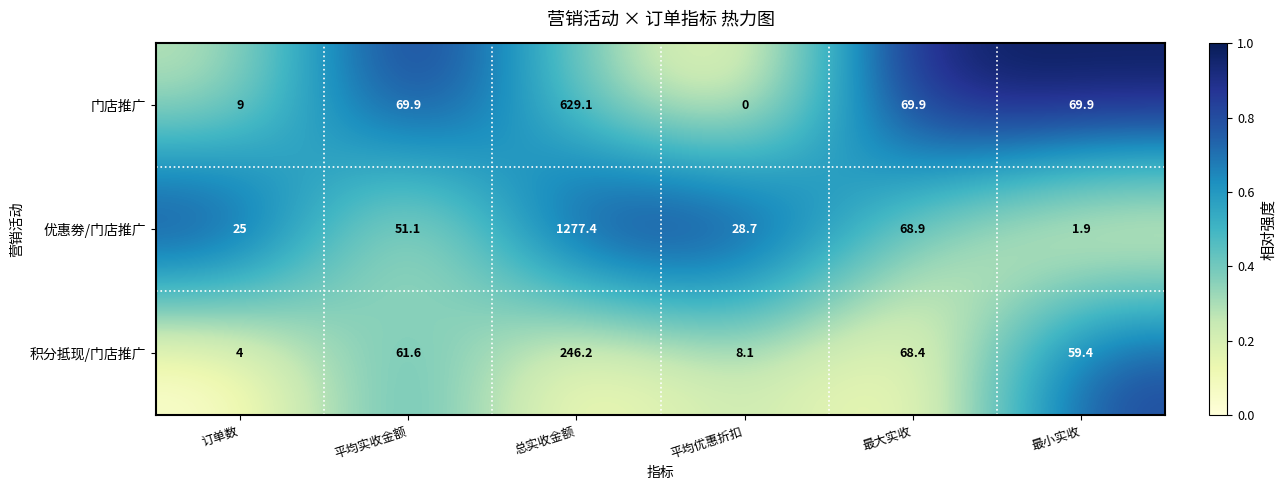

List the series in order of their peak value, lowest first.

积分抵现/门店推广, 门店推广, 优惠劵/门店推广